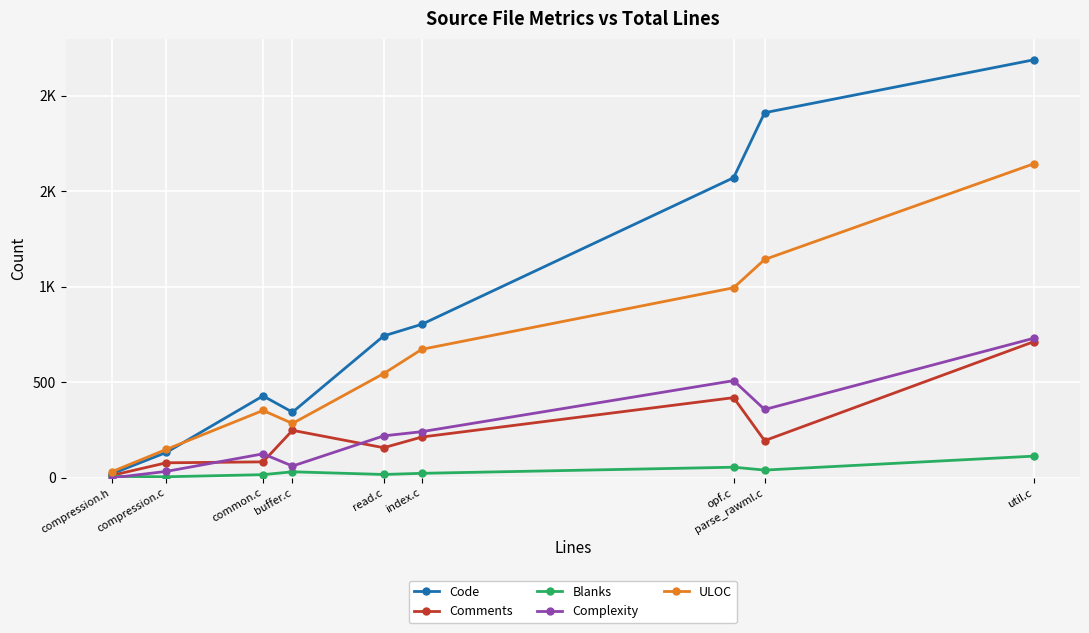

In Code, how many points are lower than both neighbors (excluding endpoints)?

1